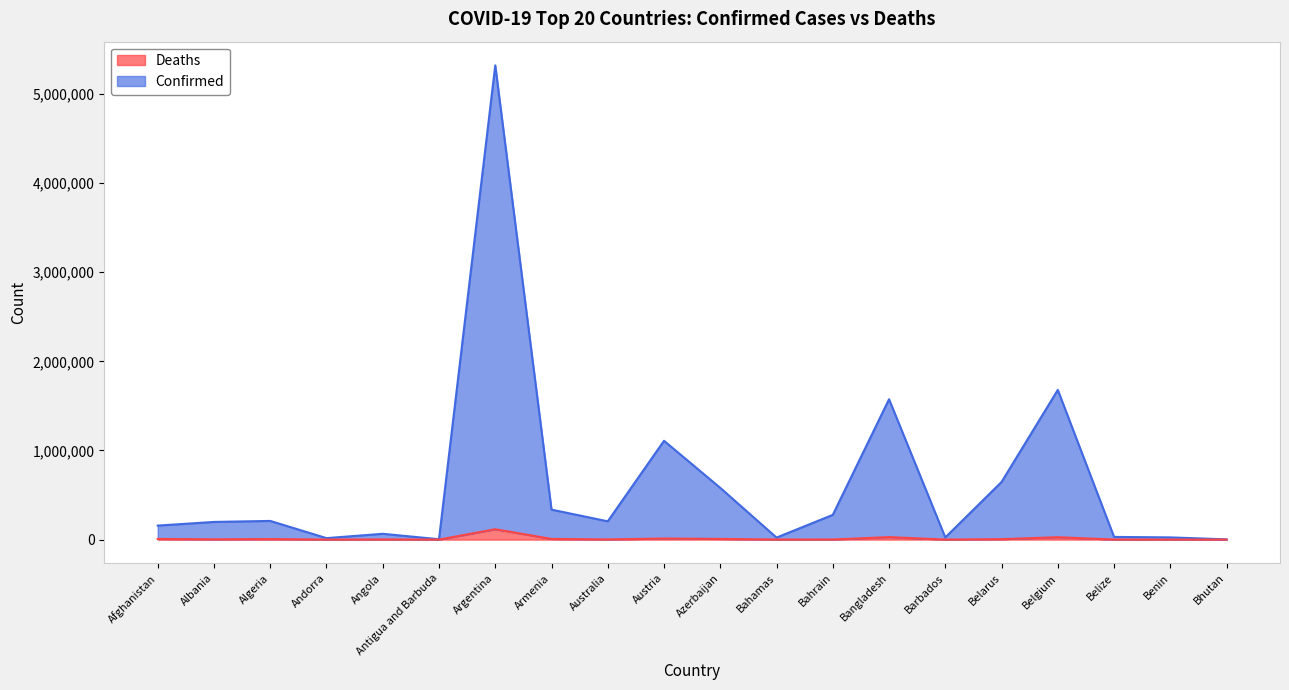

Where is Deaths nearest to the value 58241?

Bangladesh